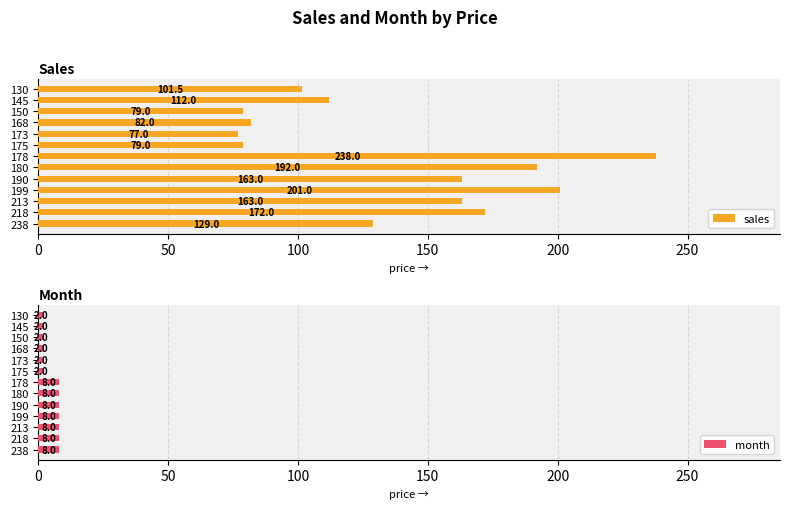

The sales series shows 33.3 at 168. True or false?

False